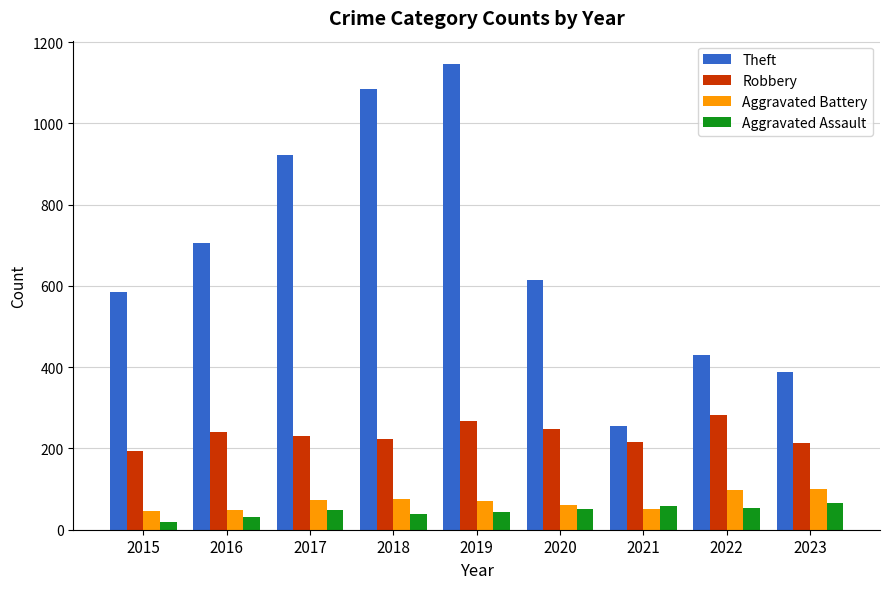

Is it true that Robbery equals 241 at 2016?

True